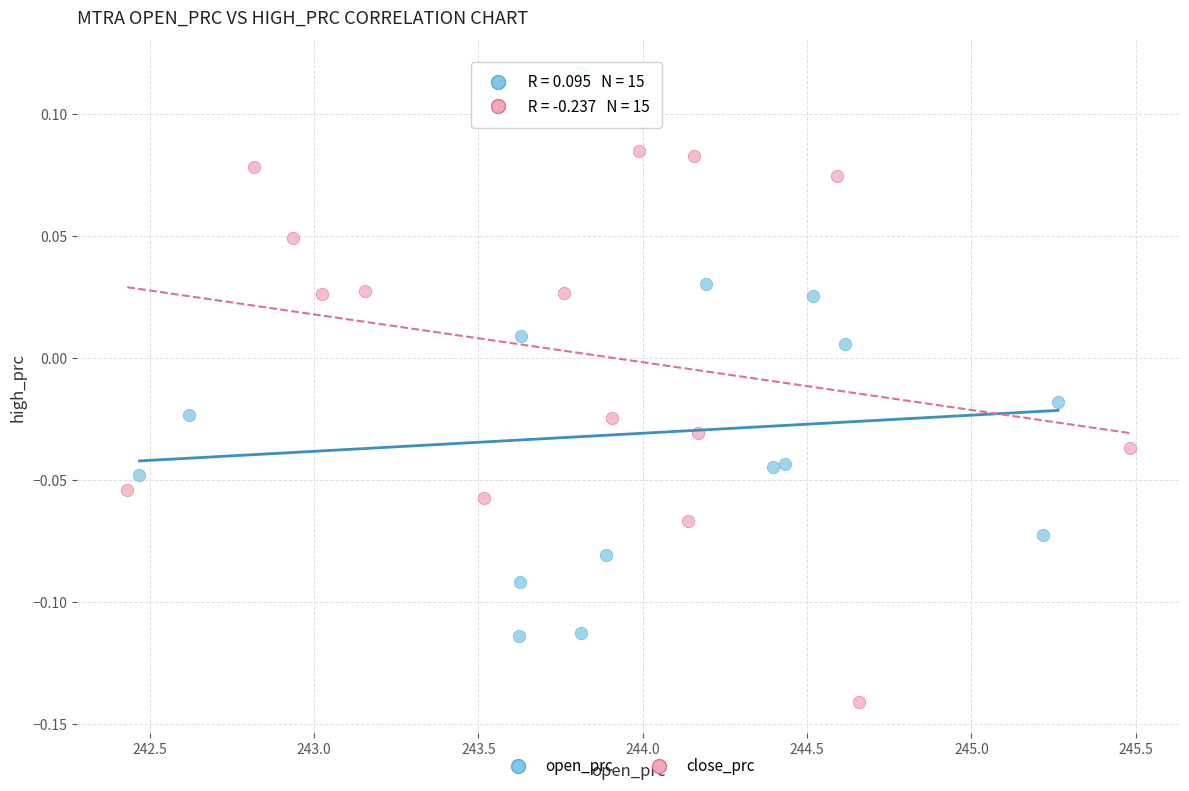

Which series reaches the maximum Y coordinate?

open_prc